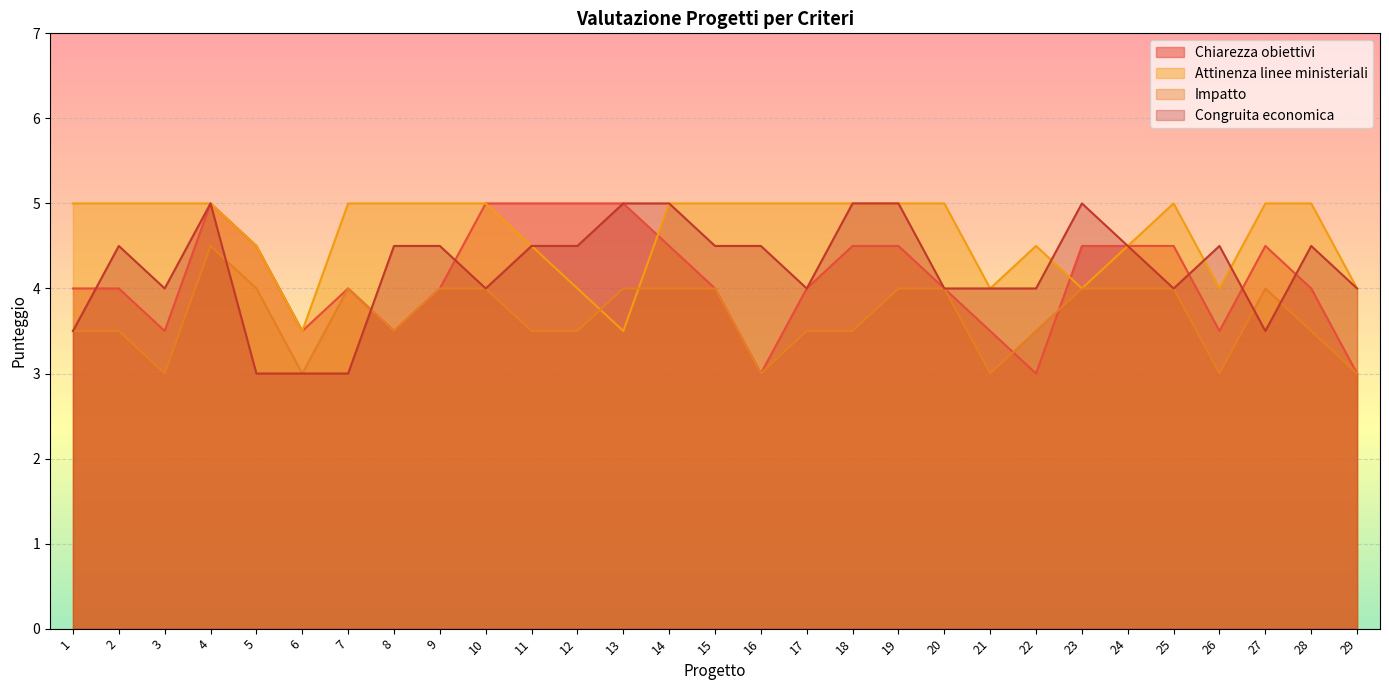

Reading left to right, list all the values displayed in this chart.

Chiarezza obiettivi: 4.0	4.0	3.5	5.0	4.5	3.5	4.0	3.5	4.0	5.0	5.0	5.0	5.0	4.5	4.0	3.0	4.0	4.5	4.5	4.0	3.5	3.0	4.5	4.5	4.5	3.5	4.5	4.0	3.0
Attinenza linee ministeriali: 5.0	5.0	5.0	5.0	4.5	3.5	5.0	5.0	5.0	5.0	4.5	4.0	3.5	5.0	5.0	5.0	5.0	5.0	5.0	5.0	4.0	4.5	4.0	4.5	5.0	4.0	5.0	5.0	4.0
Impatto: 3.5	3.5	3.0	4.5	4.0	3.0	4.0	3.5	4.0	4.0	3.5	3.5	4.0	4.0	4.0	3.0	3.5	3.5	4.0	4.0	3.0	3.5	4.0	4.0	4.0	3.0	4.0	3.5	3.0
Congruita economica: 3.5	4.5	4.0	5.0	3.0	3.0	3.0	4.5	4.5	4.0	4.5	4.5	5.0	5.0	4.5	4.5	4.0	5.0	5.0	4.0	4.0	4.0	5.0	4.5	4.0	4.5	3.5	4.5	4.0